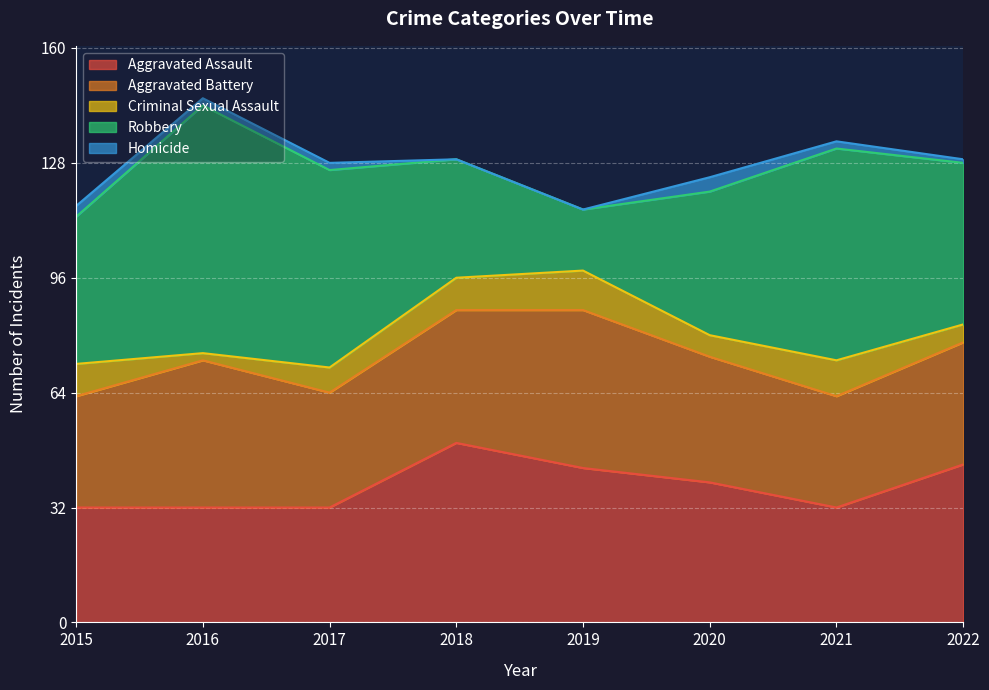

True or false: Aggravated Assault has a value of 47 at 2021.

False